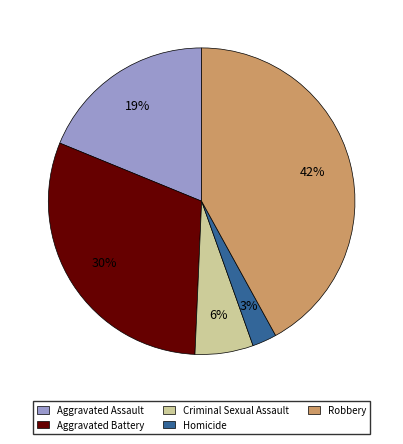

To the nearest percent, what percentage of the pie is Homicide?

3%